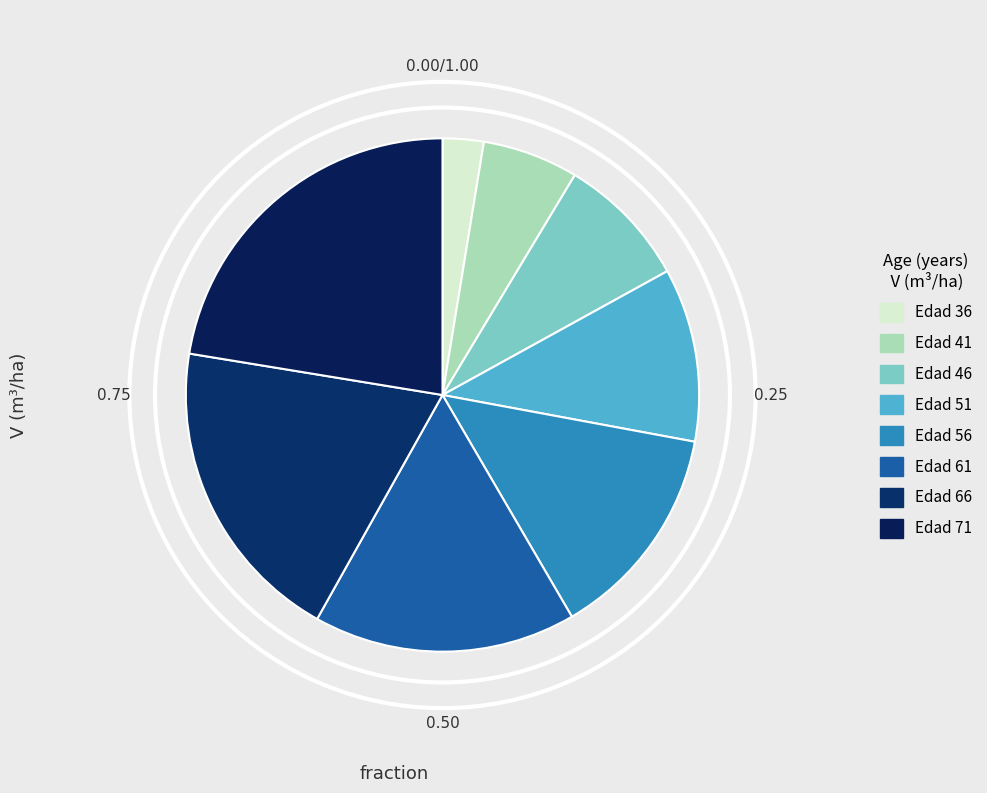

Is there a majority slice in this chart?

No